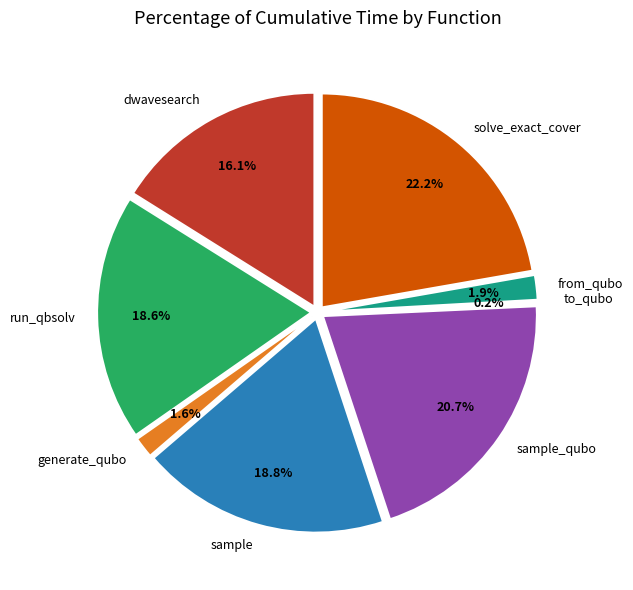

To the nearest percent, what is the difference between the largest and smallest slice percentages?

22%